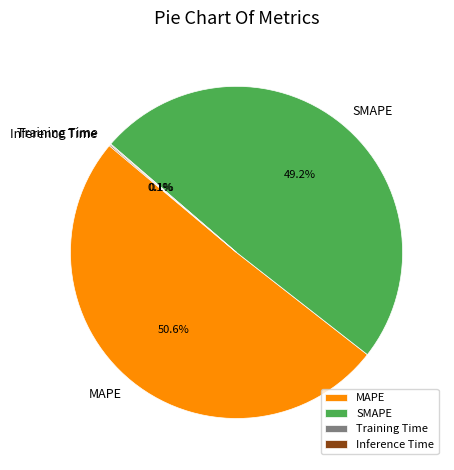

Which slice represents more than half of the pie?

MAPE